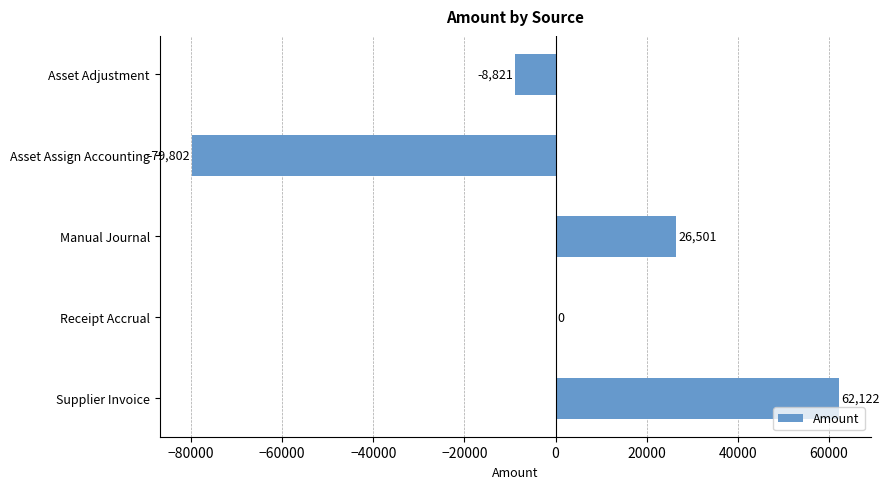

True or false: the data shows 88391.0 at Supplier Invoice.

False